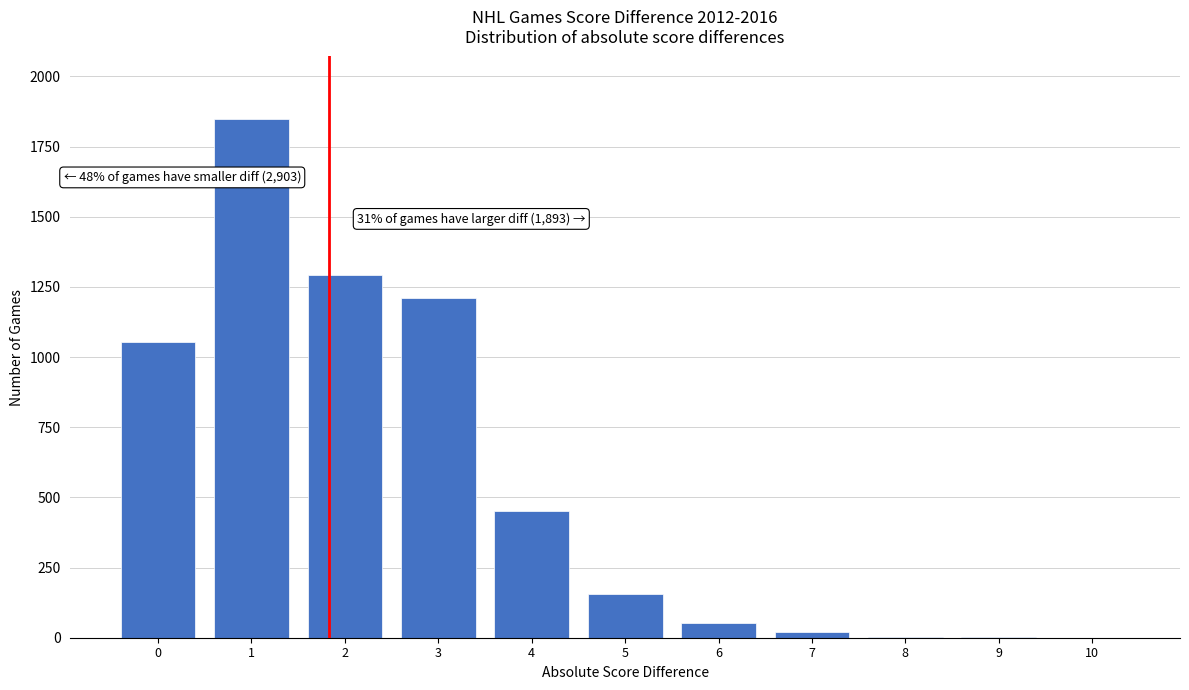

What is the sum of all values?

6089